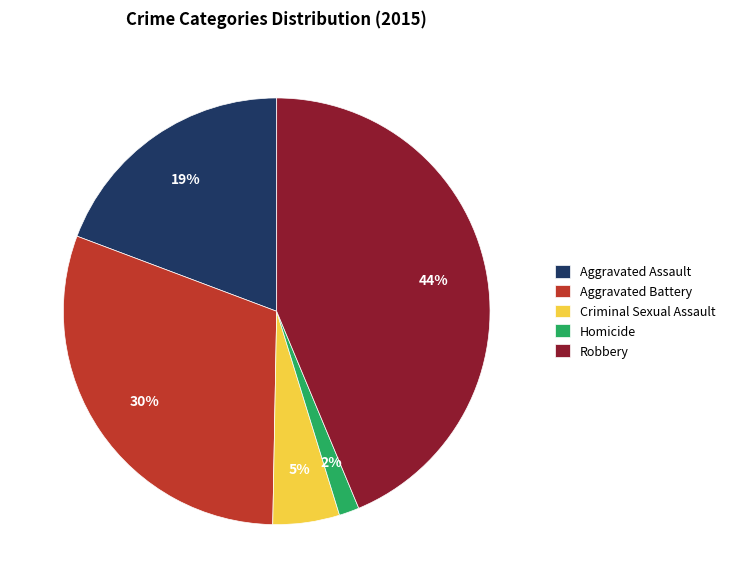

To the nearest percent, what portion does Aggravated Assault represent?

19%